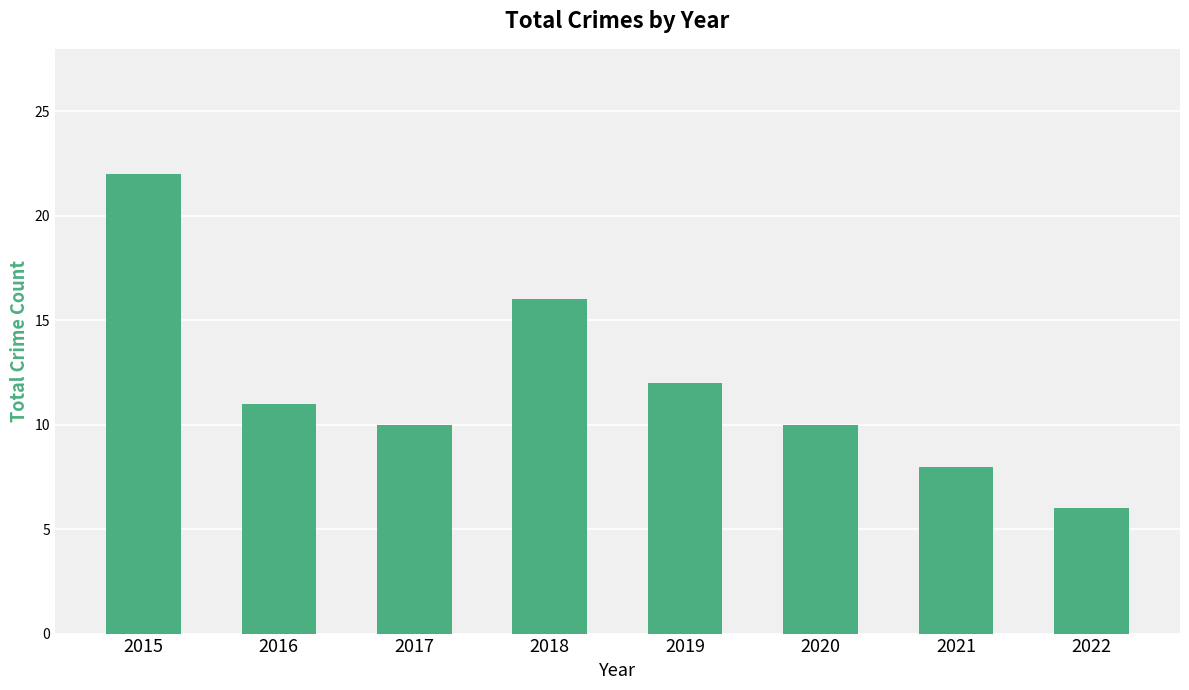

What is the sum of the values at 2015 and 2022?

28